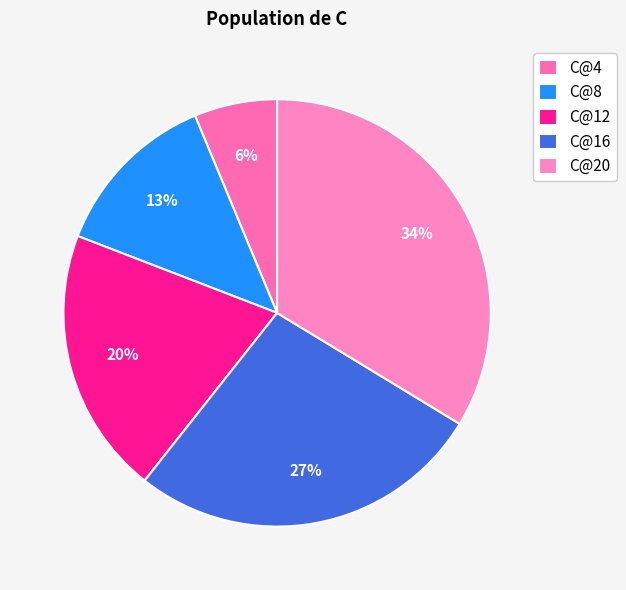

Approximately how many times larger is the value at C@16 compared to C@20?

0.8